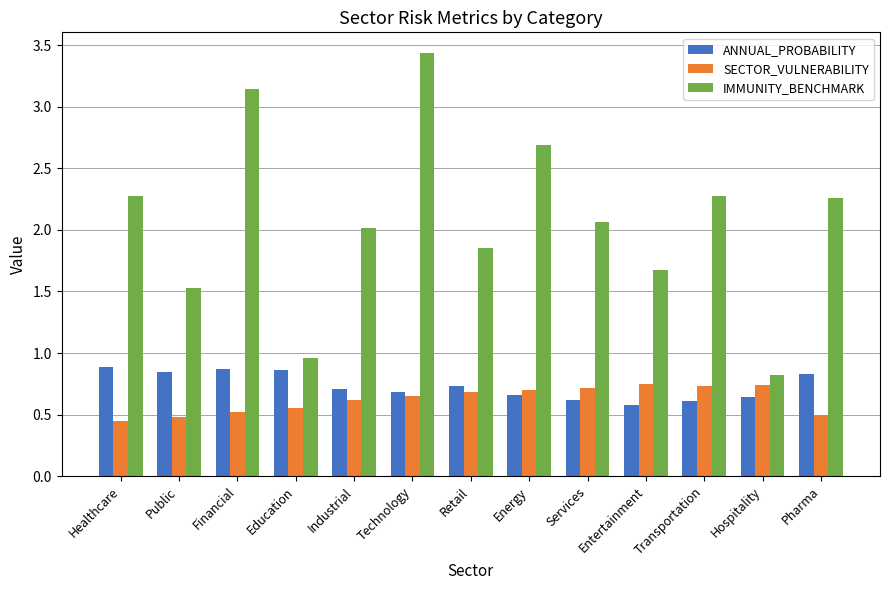

What is the difference between the highest and lowest values at Transportation?

1.7